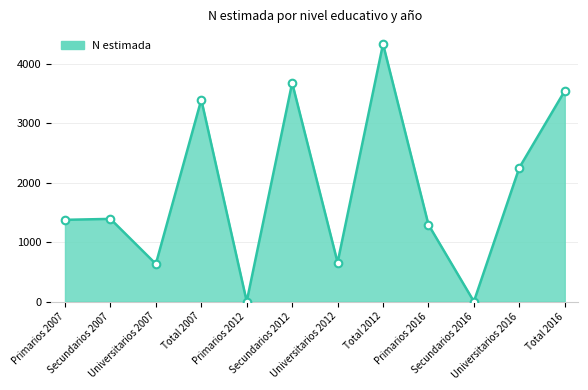

What is the ratio of the value at Total 2012 to the value at Universitarios 2016?

1.9